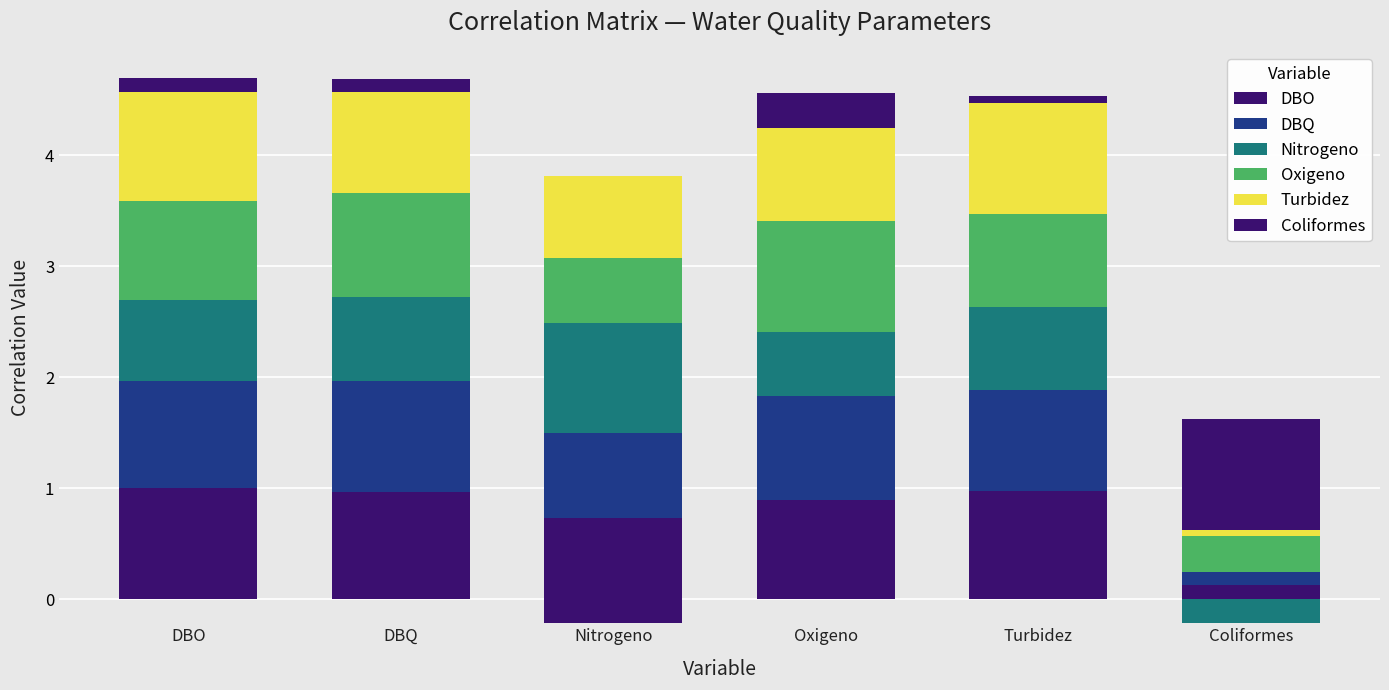

List the series in order of their peak value, highest first.

DBO, DBQ, Oxigeno, Turbidez, Coliformes, Nitrogeno